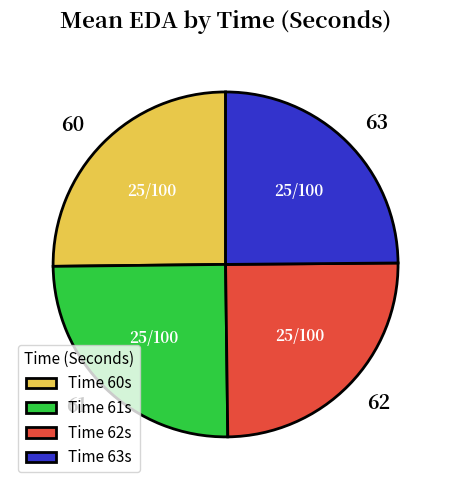

The 62 slice represents 32% of the pie. True or false?

False